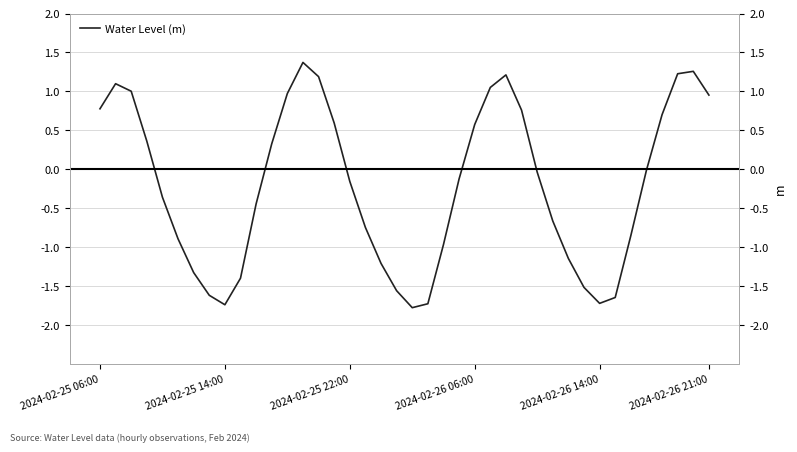

How many lines are shown in the chart?

1